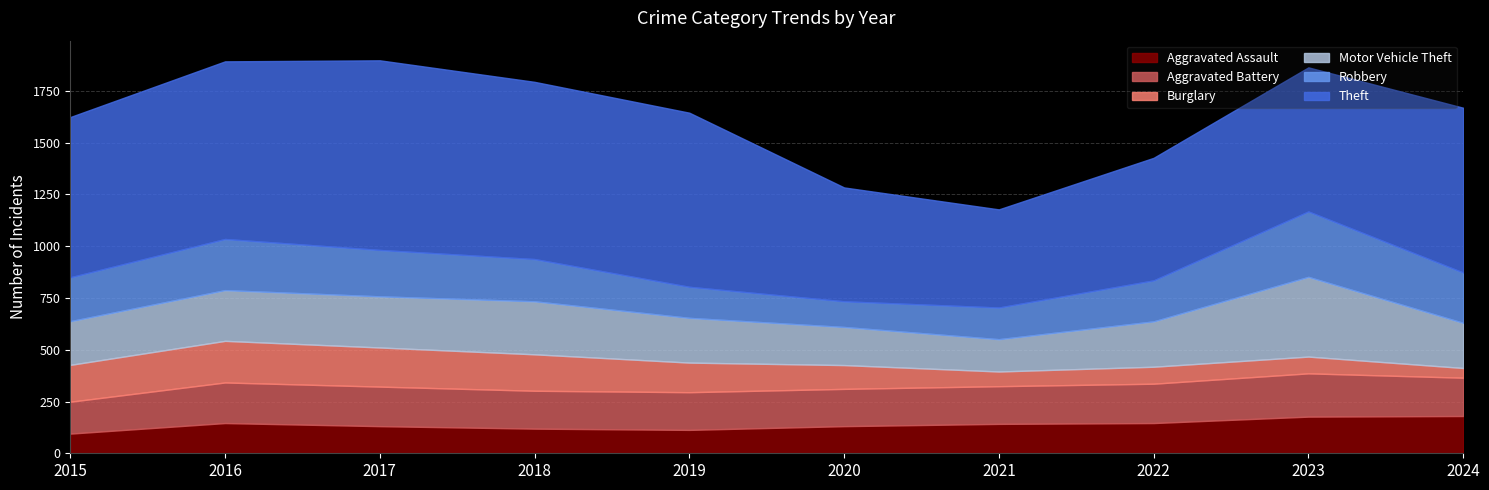

Where is the first local maximum for Aggravated Battery?

2016